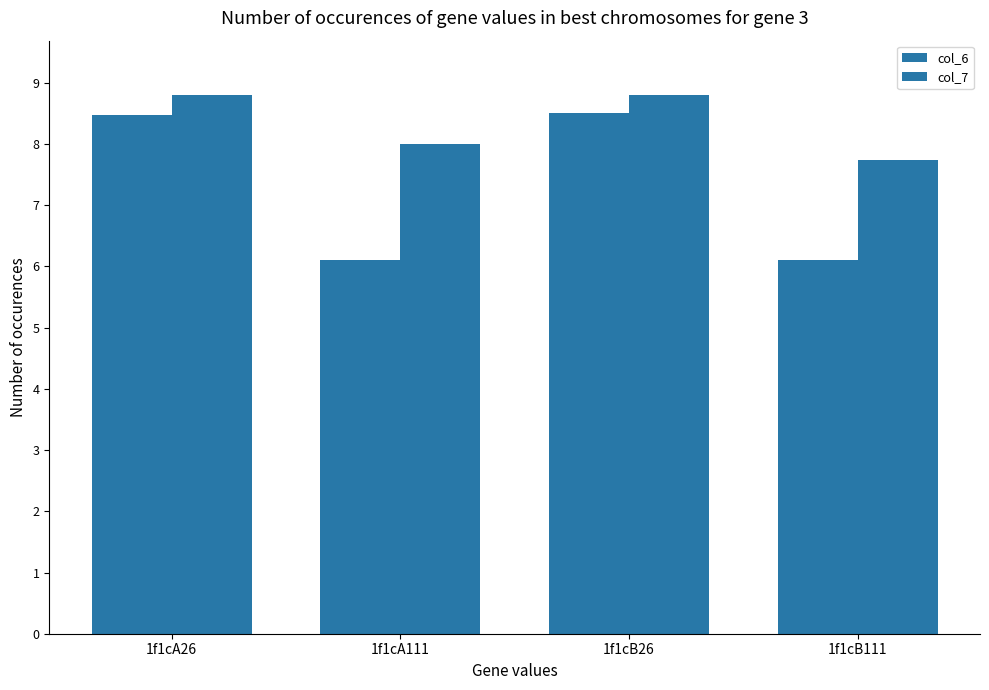

At which label is col_6 closest to 7?

1f1cA111